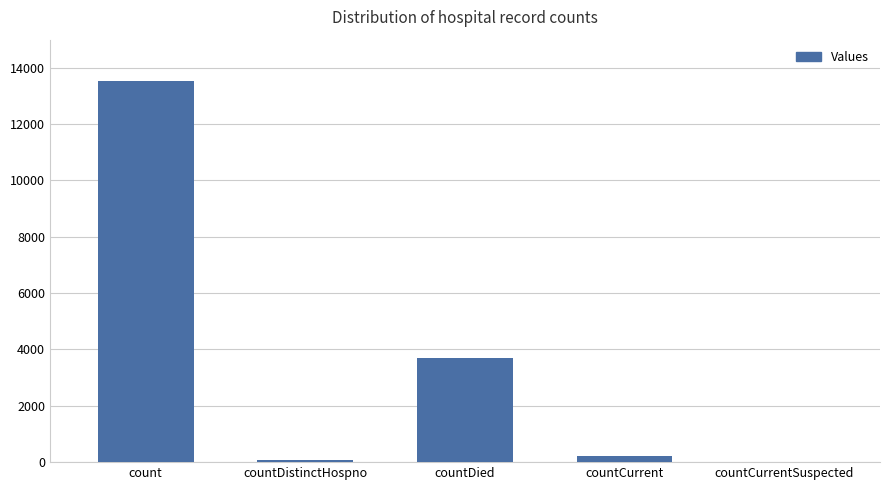

What is the sum of all values?

17520